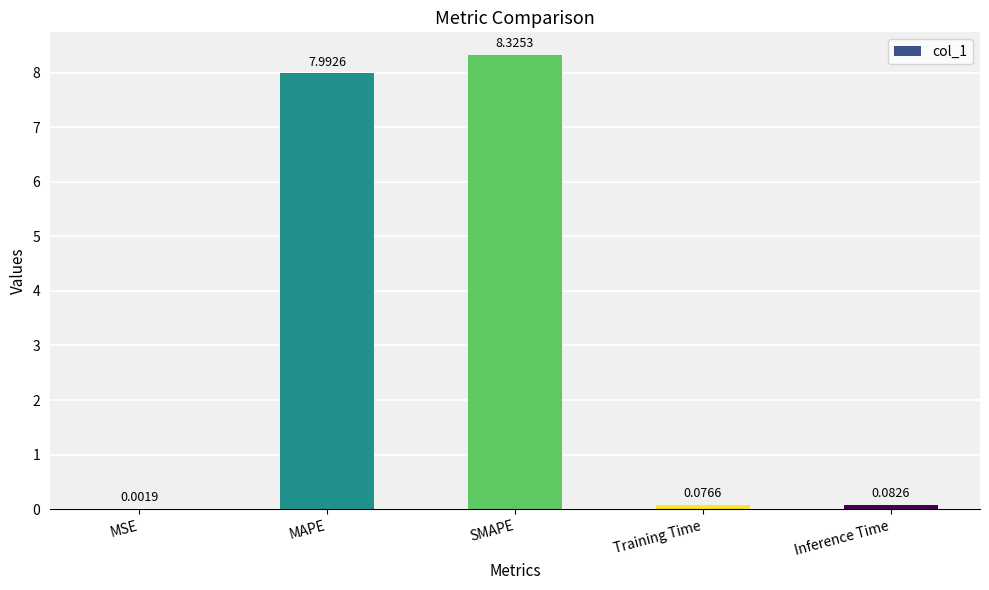

At which label is the value closest to 4?

Inference Time